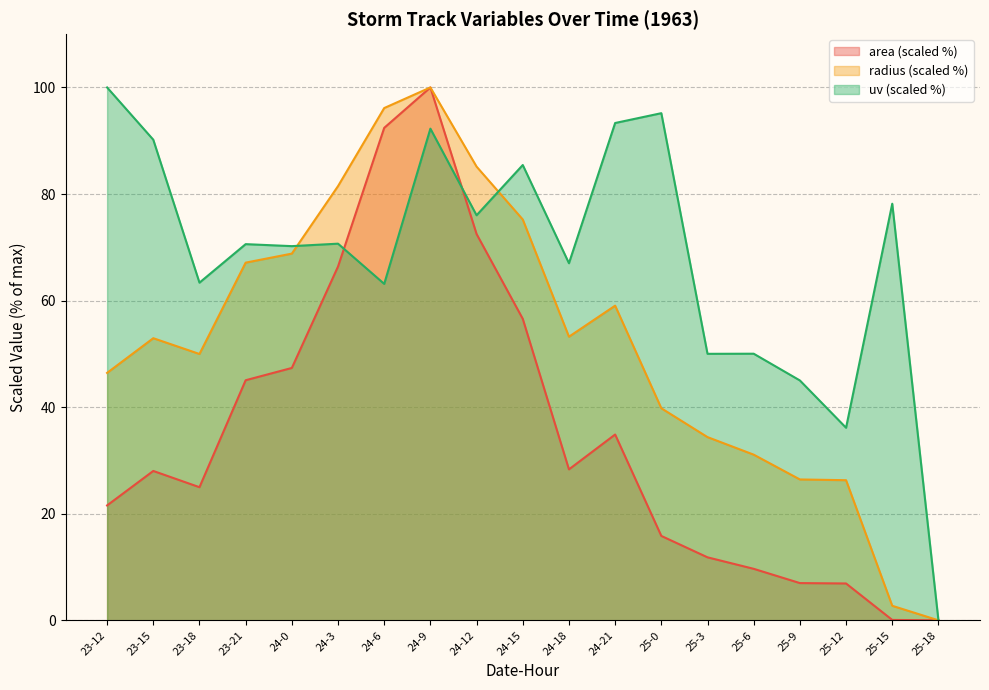

Is the value of area at 24-18 greater than the value of radius at 24-21?

No